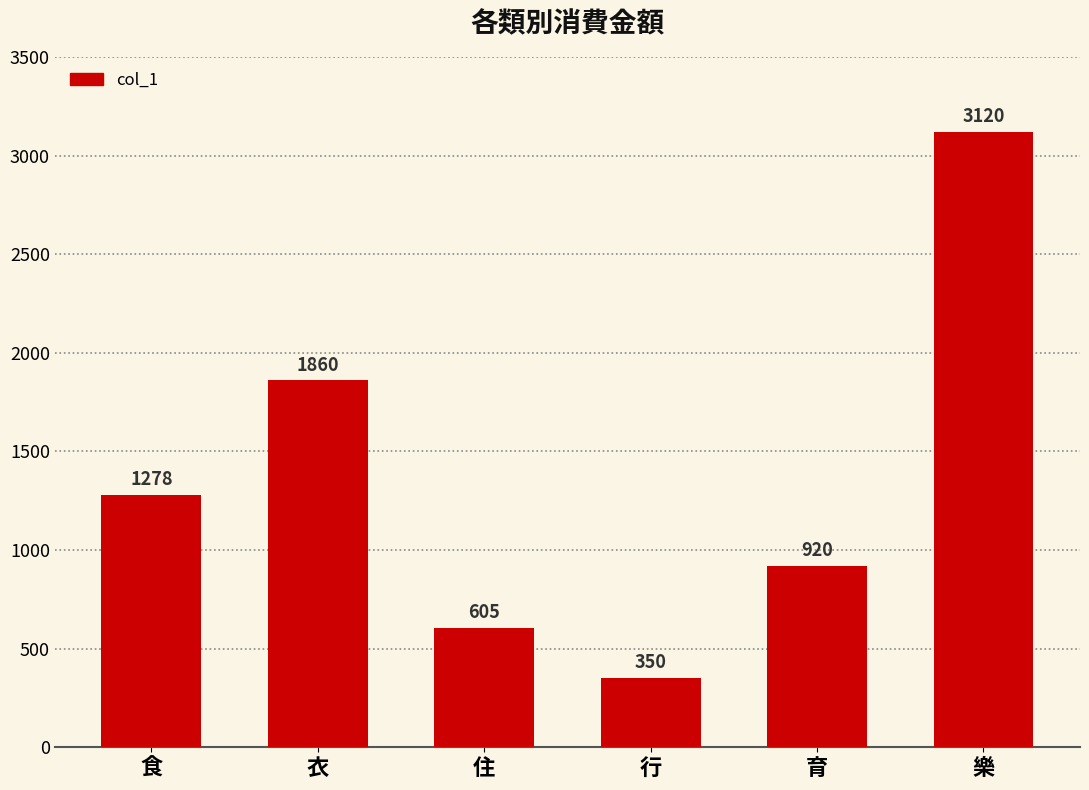

List the labels in order of value, largest first.

樂, 衣, 食, 育, 住, 行